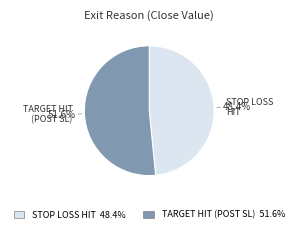

Which slice is the largest?

TARGET HIT (POST SL)